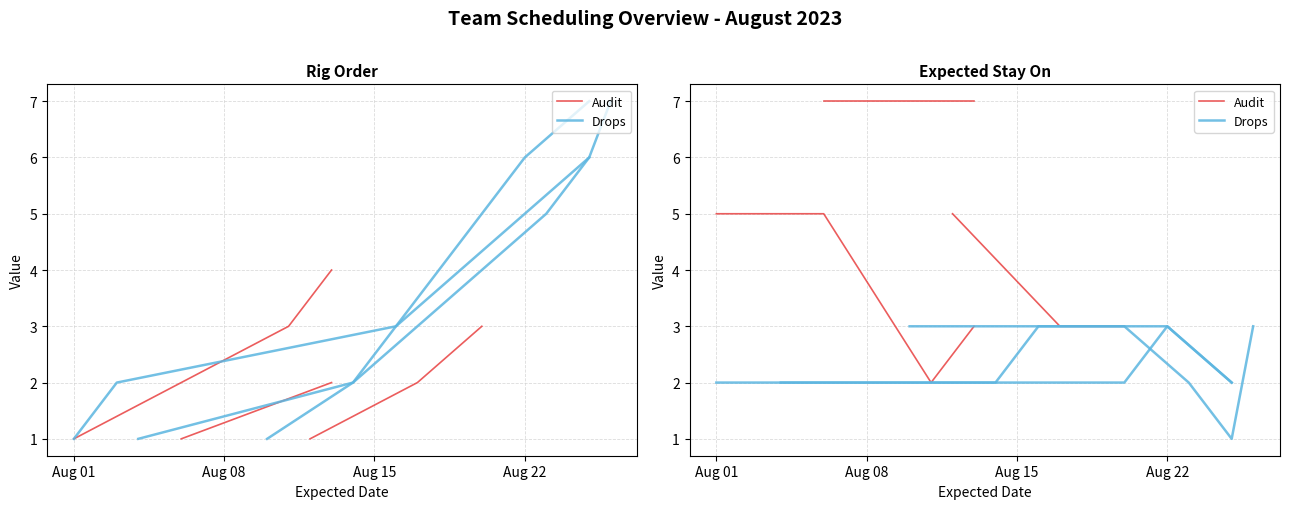

Reading left to right, transcribe all the data shown in this chart.

Rig_Order: 2023-08-12=1	2023-08-17=2	2023-08-20=3	2023-08-01=1	2023-08-06=2	2023-08-11=3	2023-08-13=4	2023-08-06=1	2023-08-13=2	2023-08-01=1	2023-08-03=2	2023-08-16=3	2023-08-18=4	2023-08-20=5	2023-08-22=6	2023-08-25=7	2023-08-10=1	2023-08-14=2	2023-08-17=3	2023-08-20=4	2023-08-23=5	2023-08-25=6	2023-08-26=7	2023-08-04=1	2023-08-14=2	2023-08-16=3	2023-08-19=4	2023-08-22=5	2023-08-25=6
Expected Stay On: 2023-08-12=5	2023-08-17=3	2023-08-20=3	2023-08-01=5	2023-08-06=5	2023-08-11=2	2023-08-13=3	2023-08-06=7	2023-08-13=7	2023-08-01=2	2023-08-03=2	2023-08-16=2	2023-08-18=2	2023-08-20=2	2023-08-22=3	2023-08-25=2	2023-08-10=3	2023-08-14=3	2023-08-17=3	2023-08-20=3	2023-08-23=2	2023-08-25=1	2023-08-26=3	2023-08-04=2	2023-08-14=2	2023-08-16=3	2023-08-19=3	2023-08-22=3	2023-08-25=2